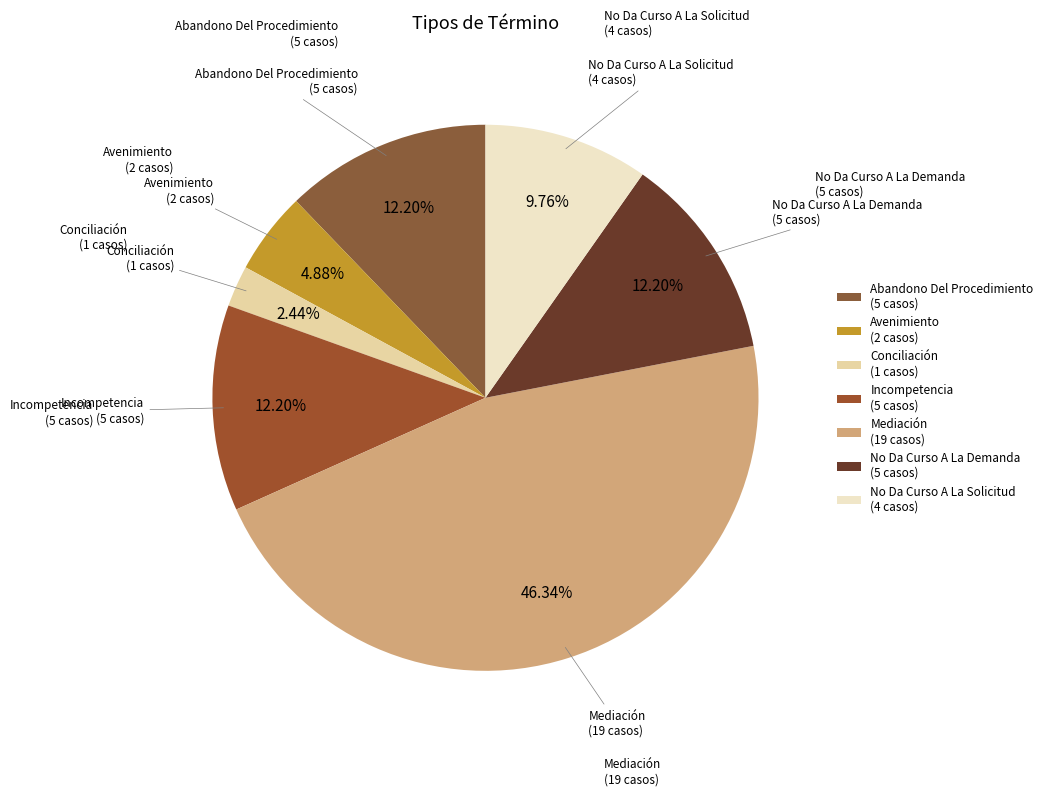

Approximately how many times larger is the value at Mediación (19 casos) compared to Abandono Del Procedimiento (5 casos)?

3.8